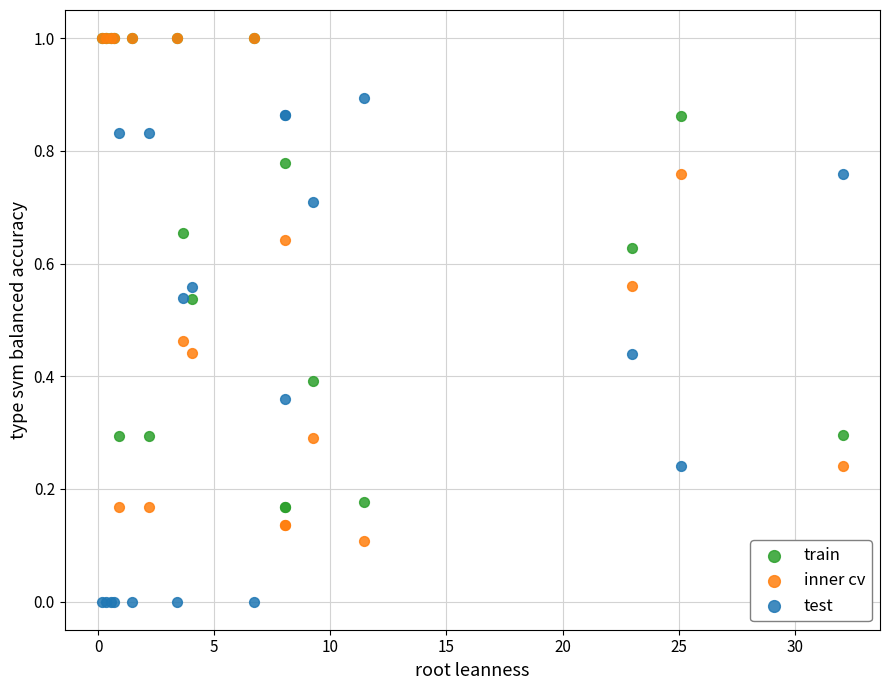

What are all the series names shown in the legend?

train, inner cv, test